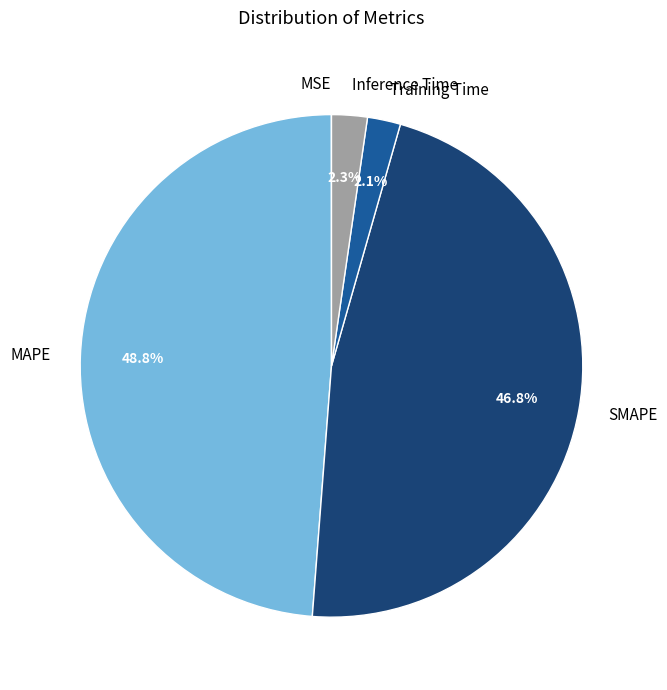

To the nearest percent, what is the average slice percentage?

20%